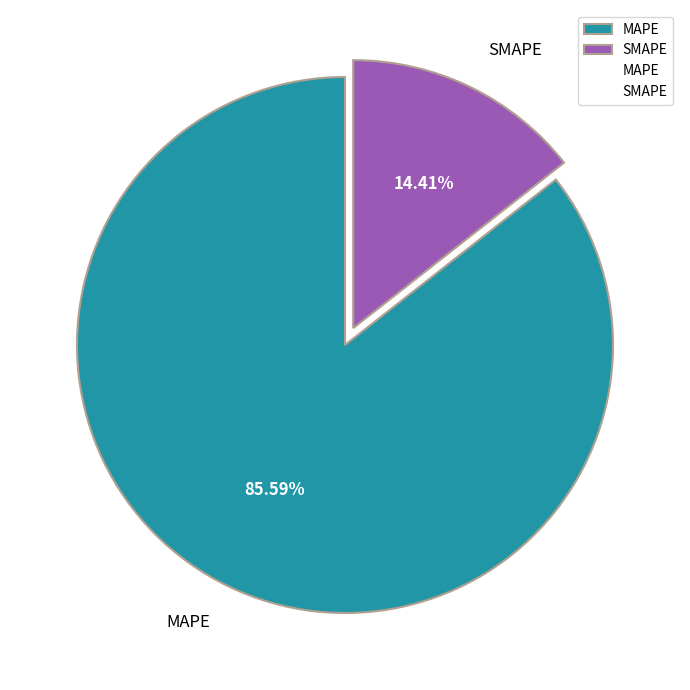

What is the largest slice in the pie chart?

MAPE